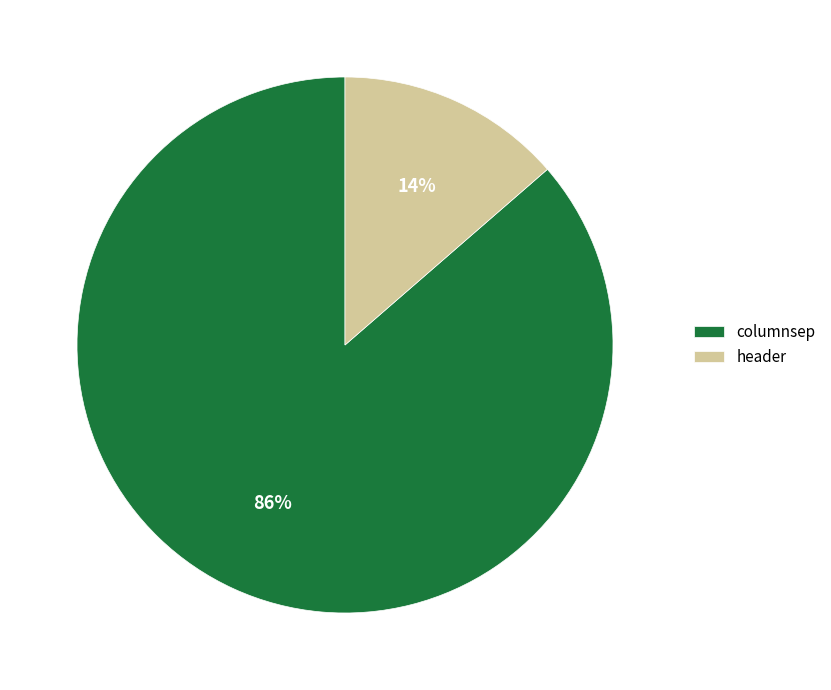

To the nearest percent, what portion does header represent?

14%